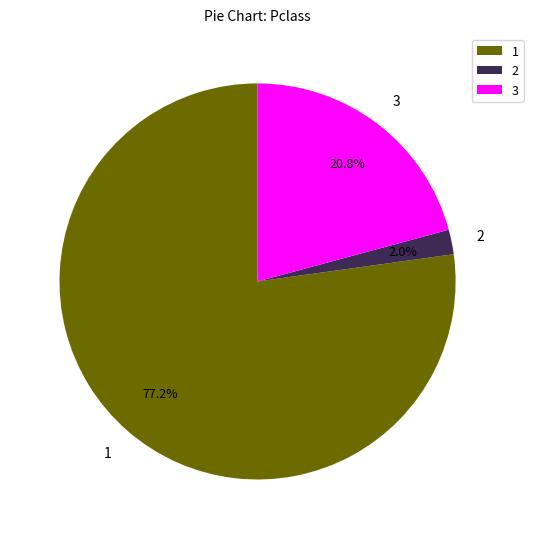

Is there a majority slice in this chart?

Yes